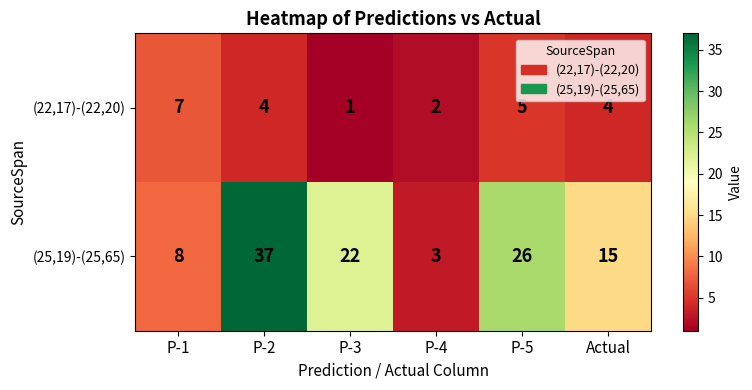

Reading left to right, what are all the values shown in this chart?

(22,17)-(22,20): P-1=7	P-2=4	P-3=1	P-4=2	P-5=5	Actual=4
(25,19)-(25,65): P-1=8	P-2=37	P-3=22	P-4=3	P-5=26	Actual=15